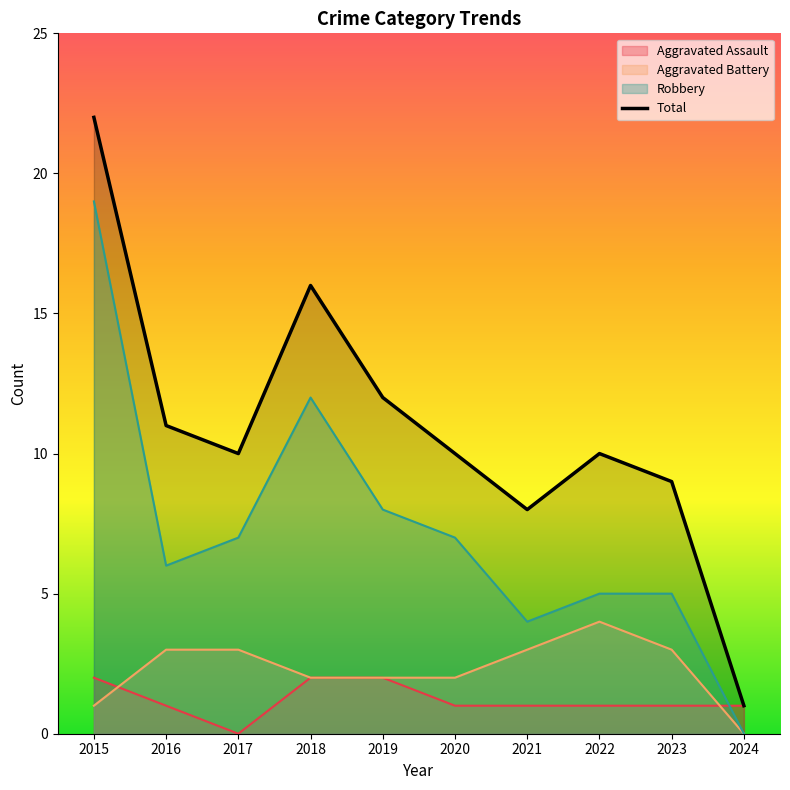

What is the sum of the values at 2016 and 2018?

27